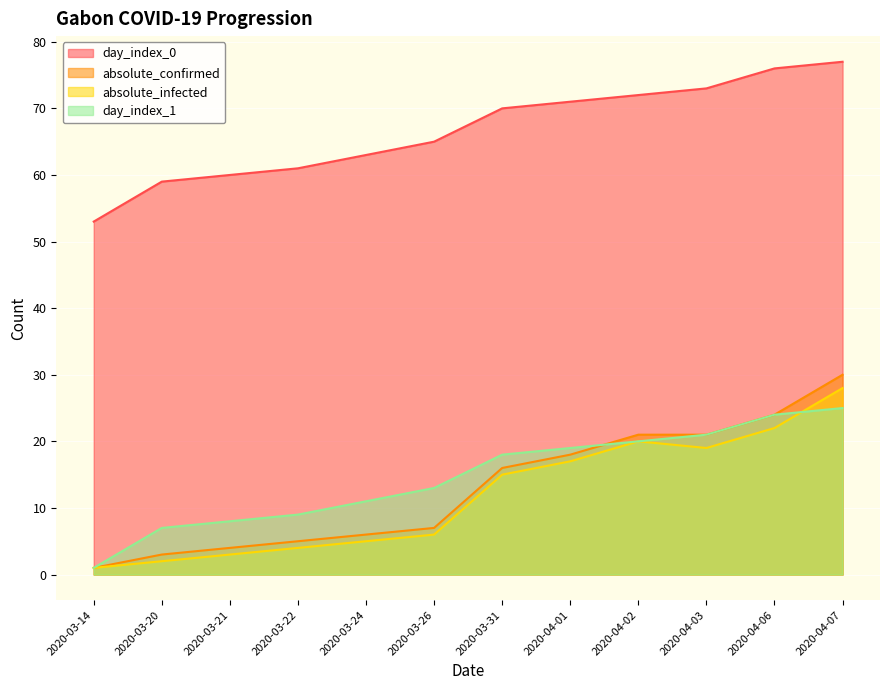

What is the label of the 11th point from the left?

2020-04-06